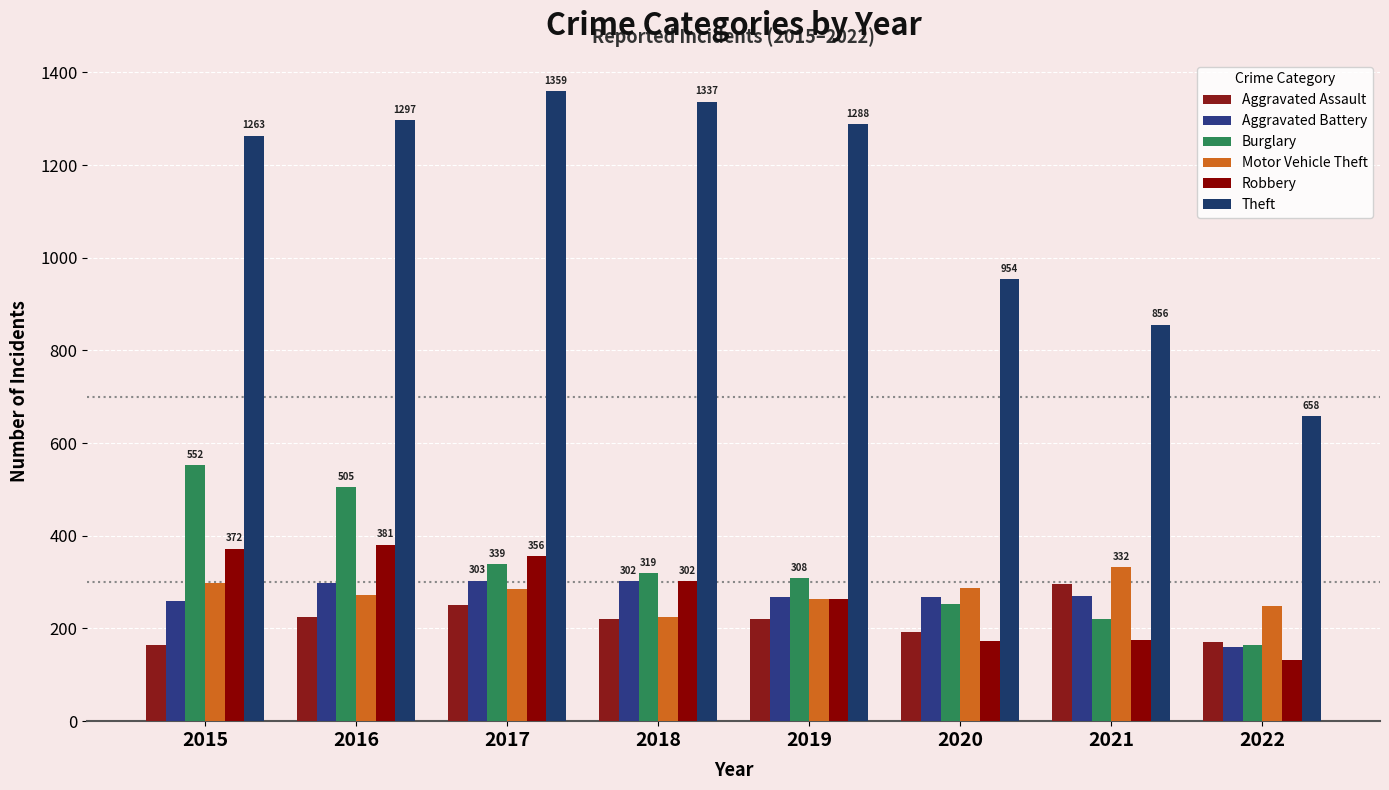

Where is Burglary nearest to the value 358?

2017